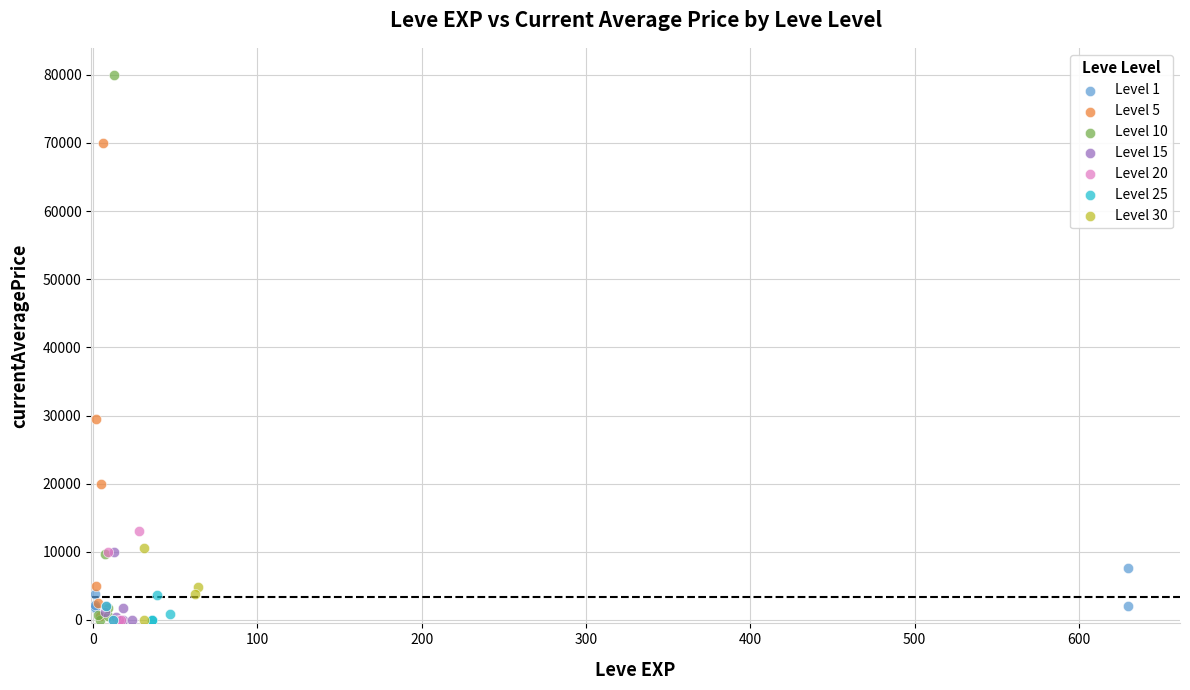

Which series reaches the maximum Y coordinate?

Level 10